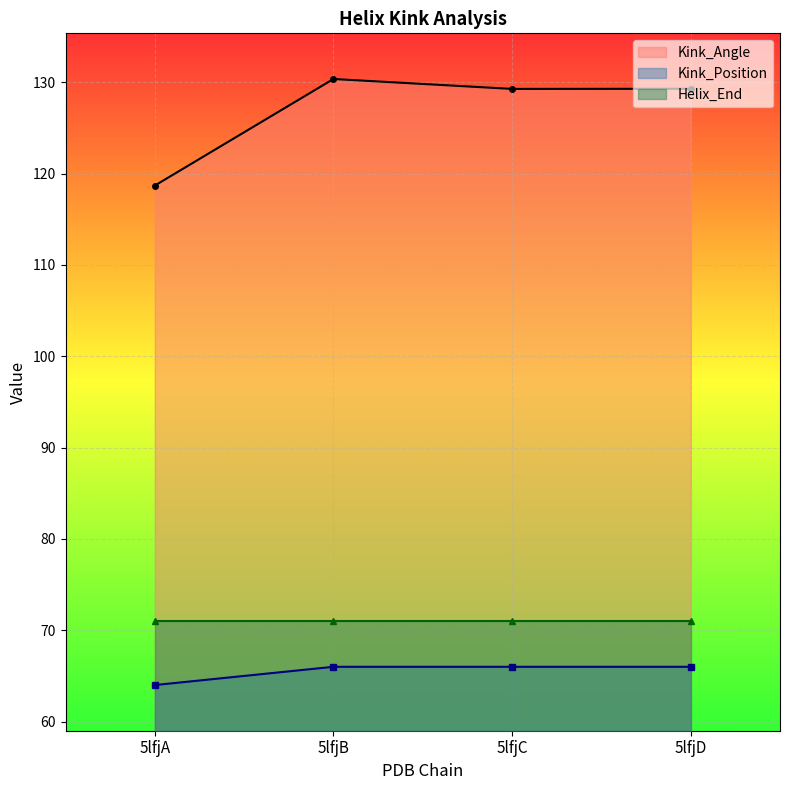

What is the value of the Kink_Position point at the 2nd from the left?

66.0